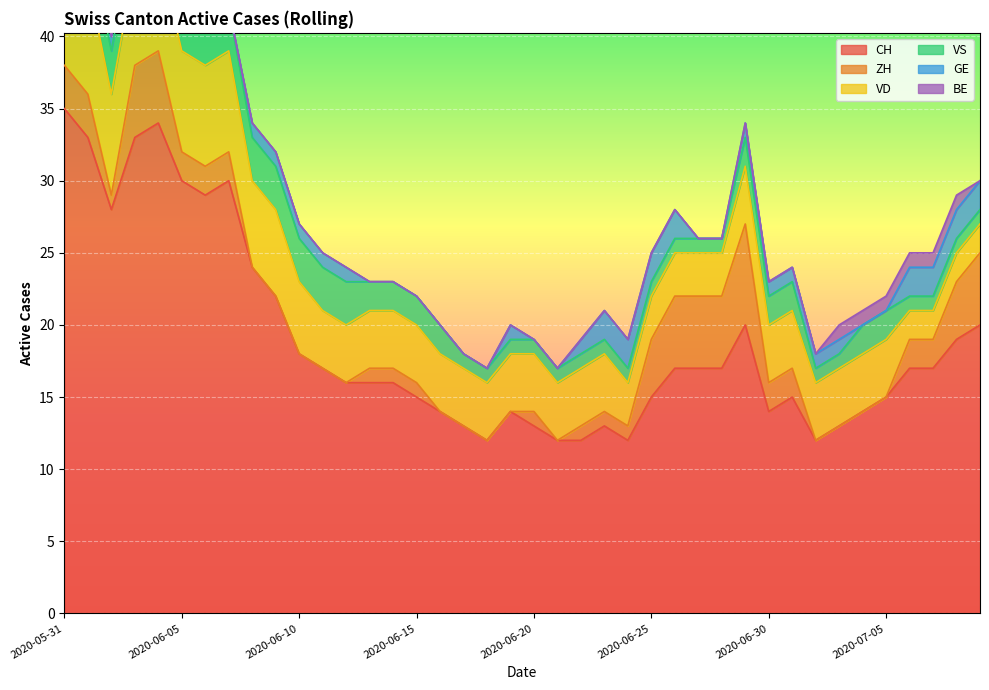

How many VD values are between 4 and 6?

23